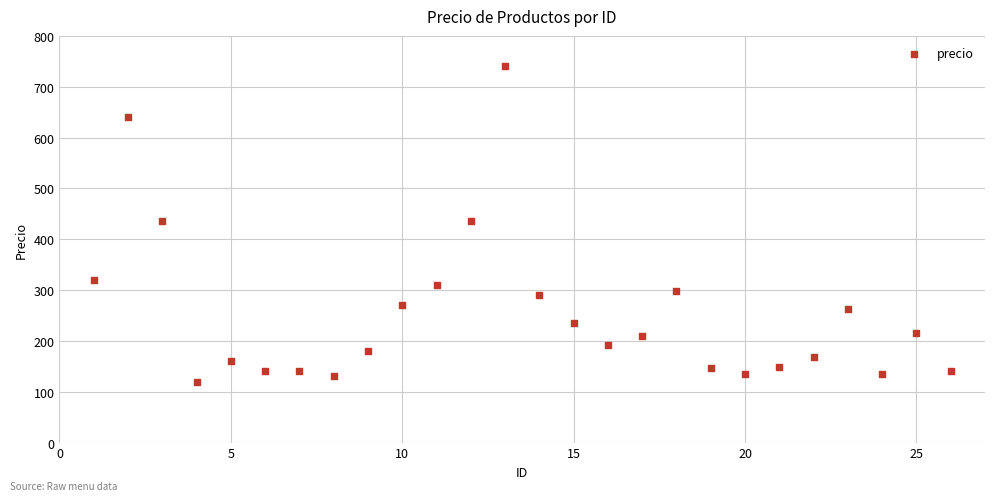

What is the range of X values (max minus min)?

25